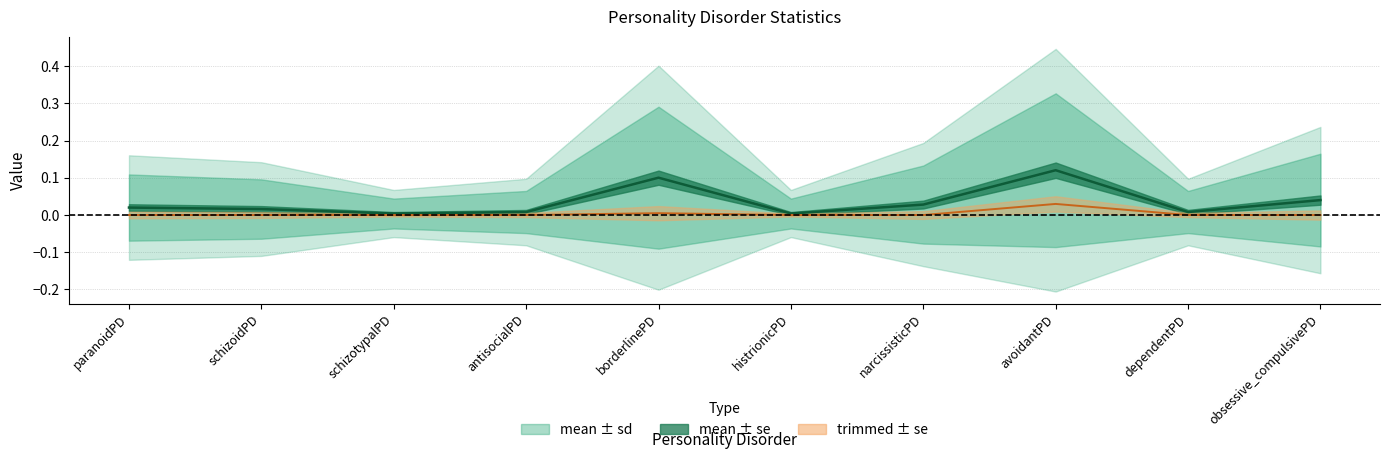

How many data points does each series have?

10